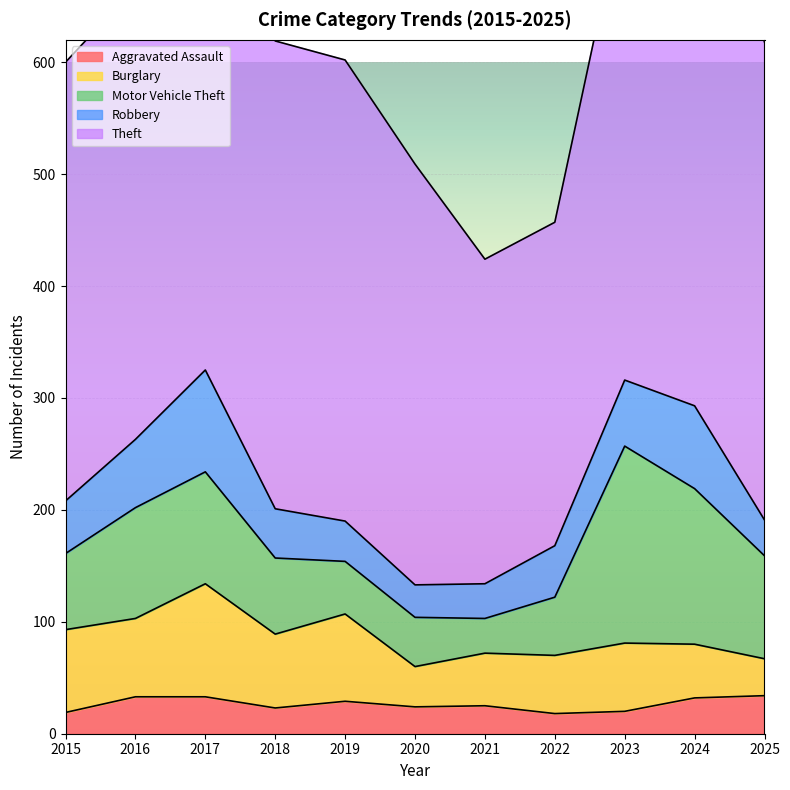

What is the sum of all Robbery values?

550